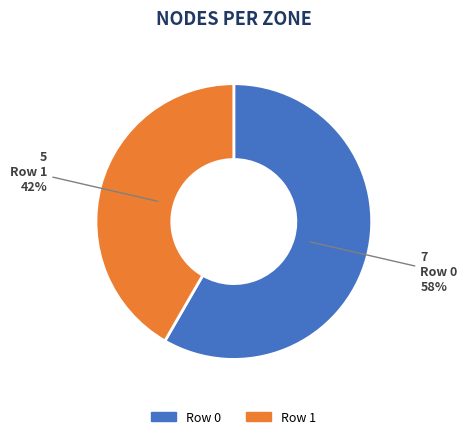

Rank the categories by value from highest to lowest.

Row 0, Row 1